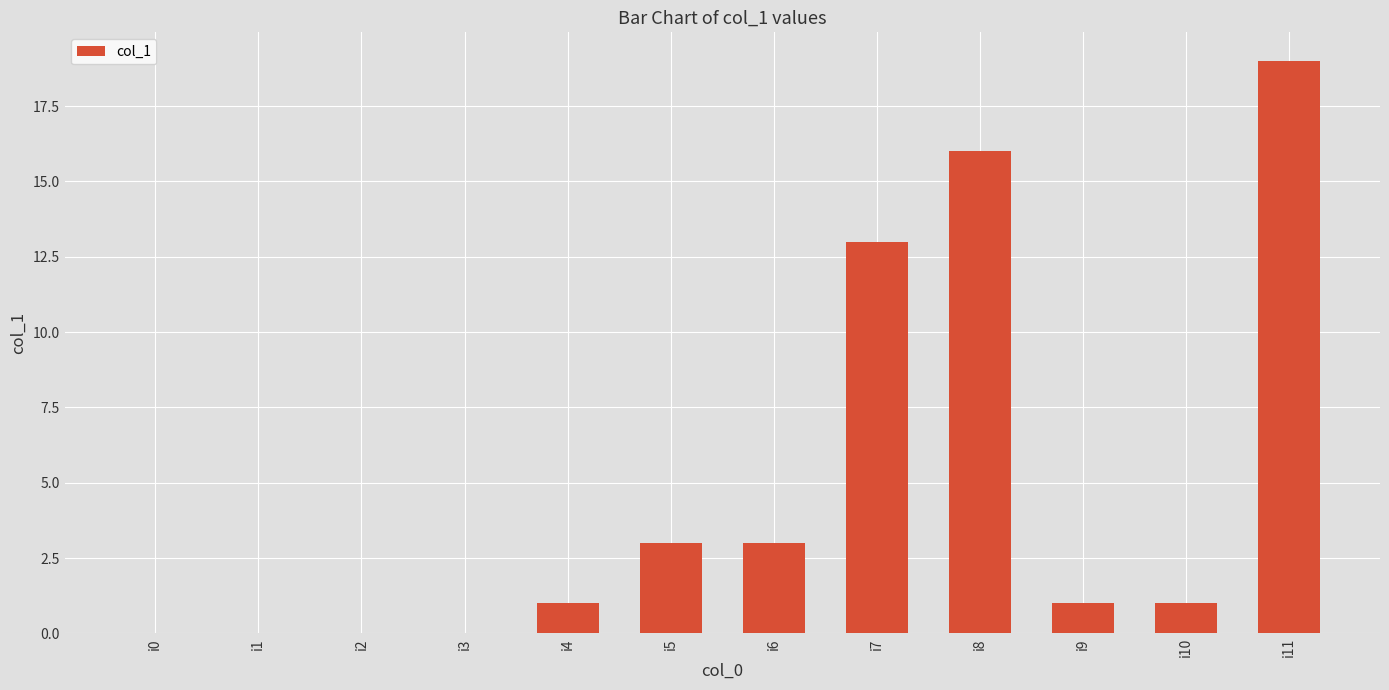

What is the sum of all values?

57